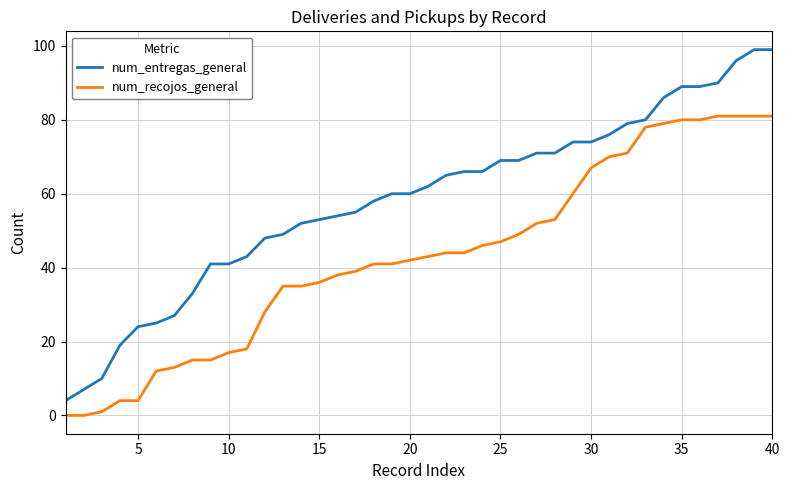

Which series has the largest range (max minus min)?

num_entregas_general